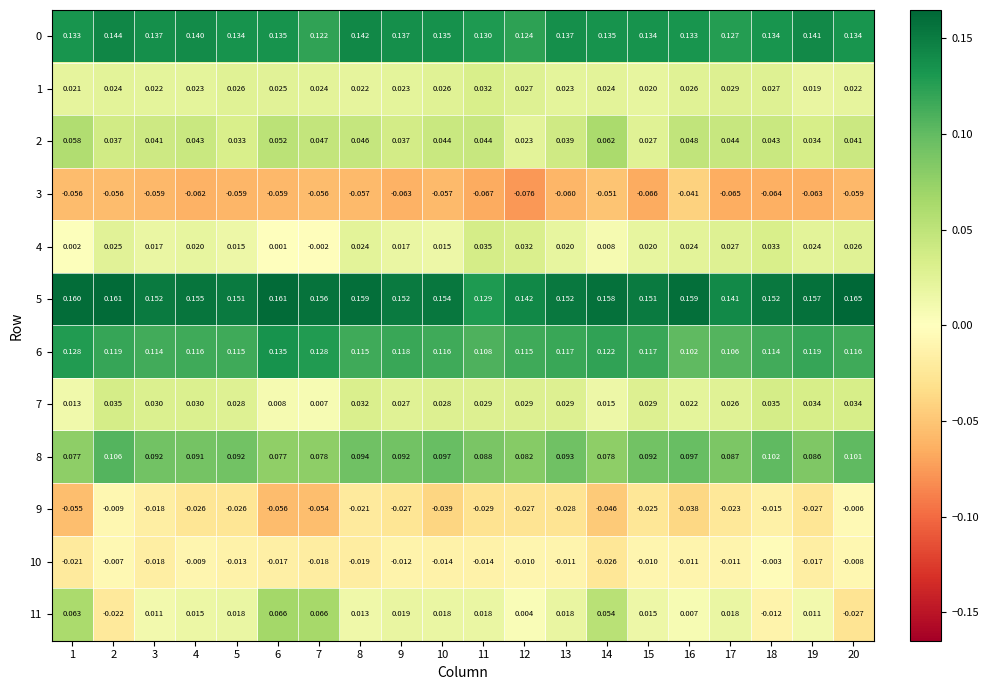

Which series has the widest spread of values?

11